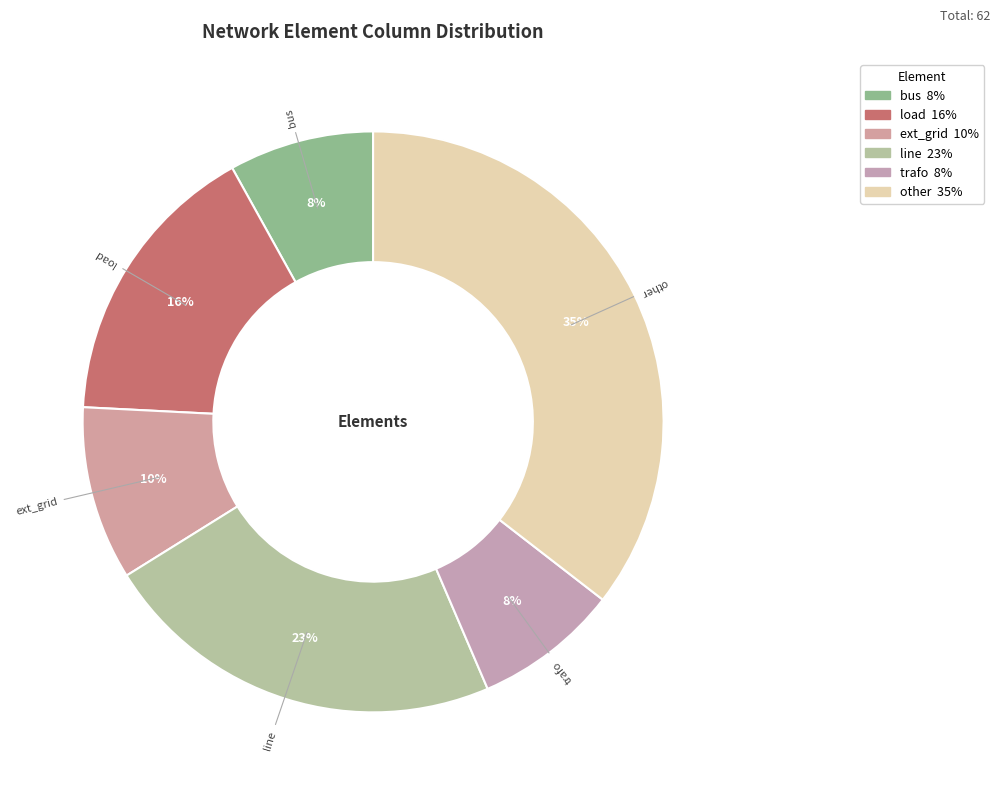

True or false: ext_grid accounts for 10% of the total.

True